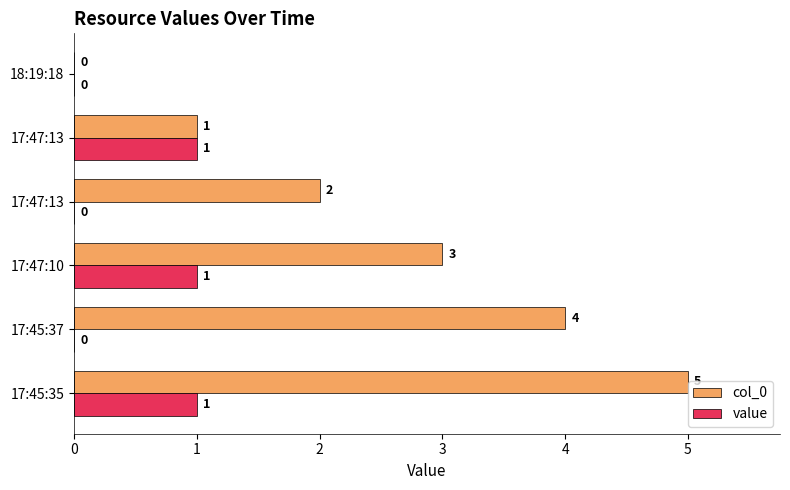

What are all the series names shown in the legend?

col_0, value